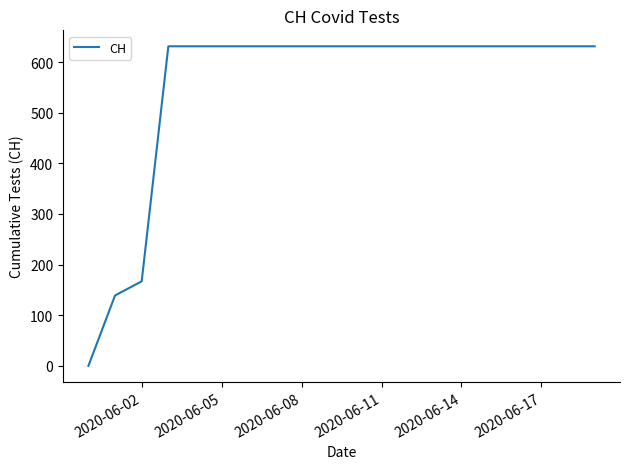

What is the greatest value displayed?

631